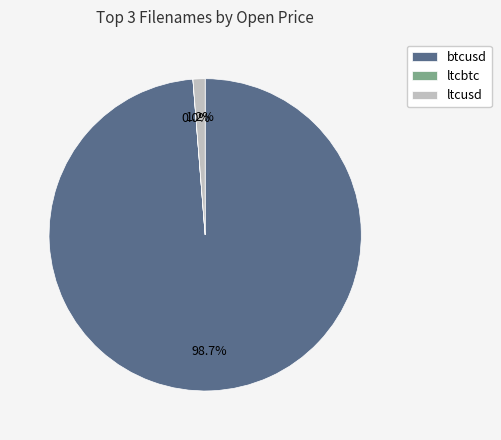

Between ltcusd and btcusd, which is larger?

btcusd